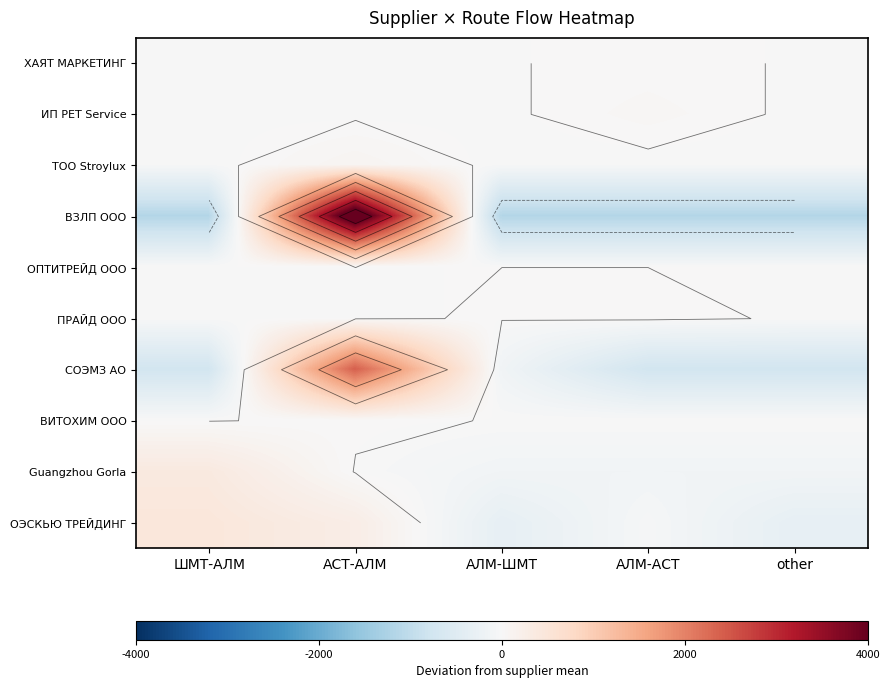

What is the maximum value shown in the chart?

4643.5